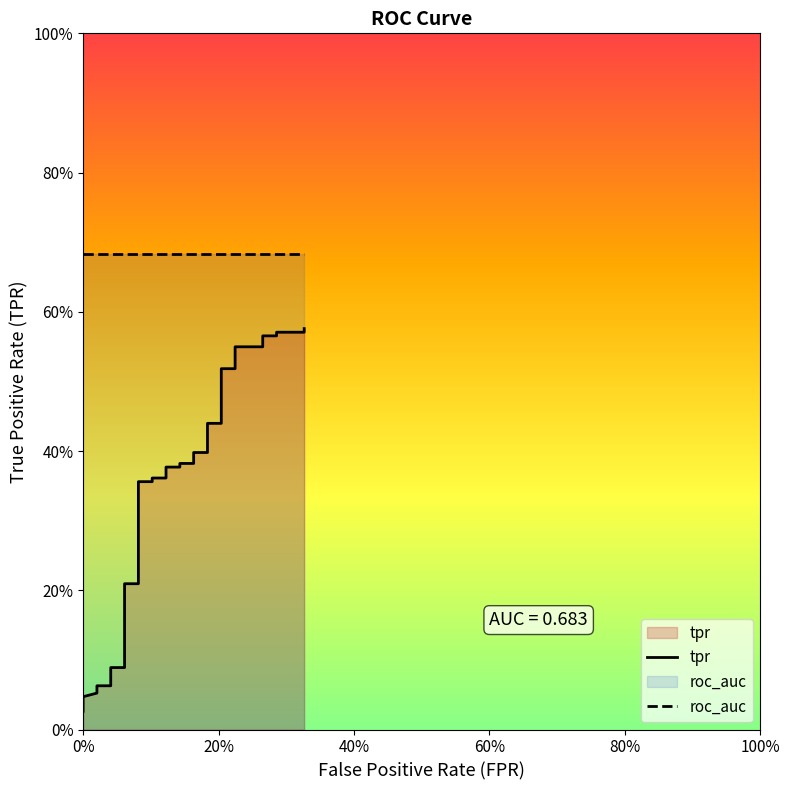

How many data points does each series have?

40